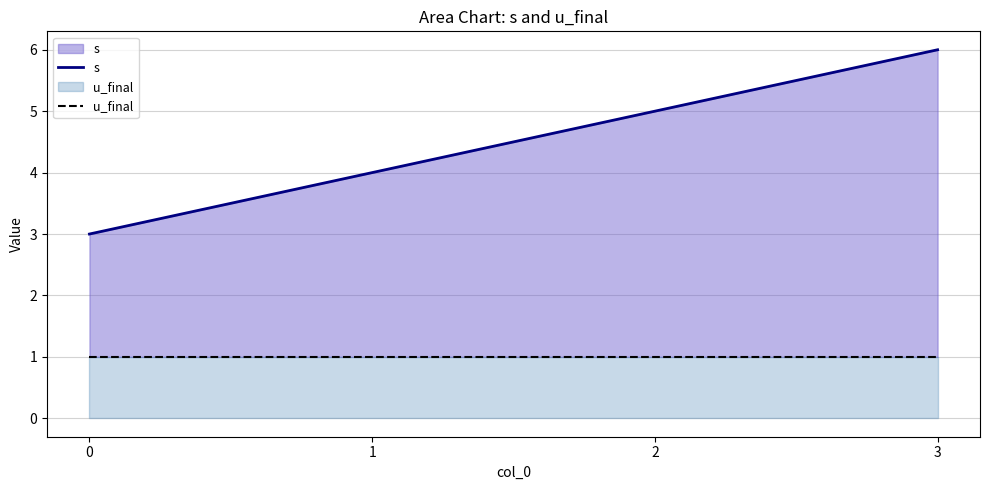

Is it true that s equals 2 at 2?

False